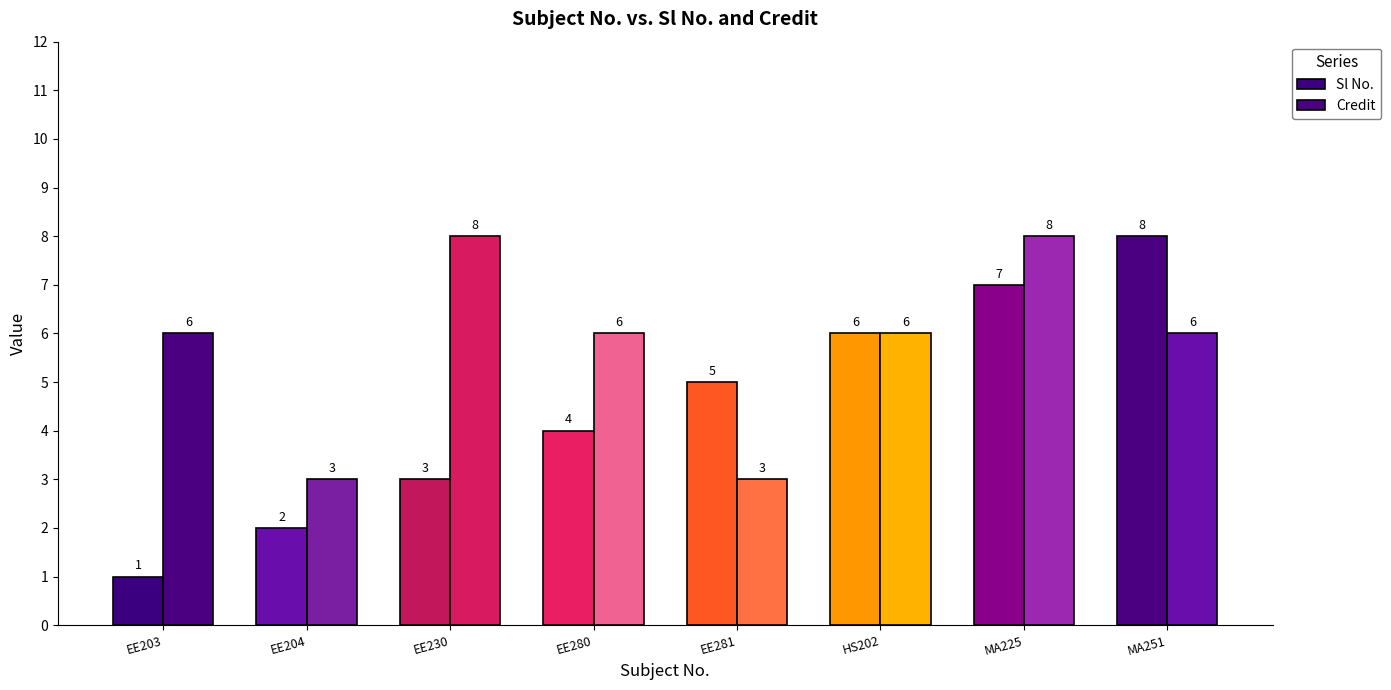

What is the average value of the Credit series?

6